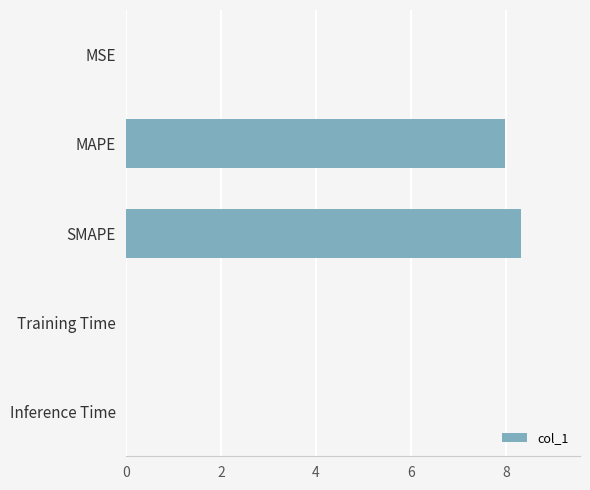

Which has a higher value, Inference Time or MAPE?

MAPE